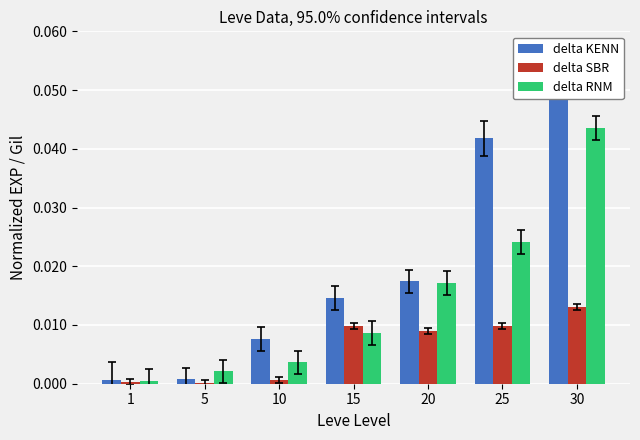

At which category is the sum across all series the highest?

30